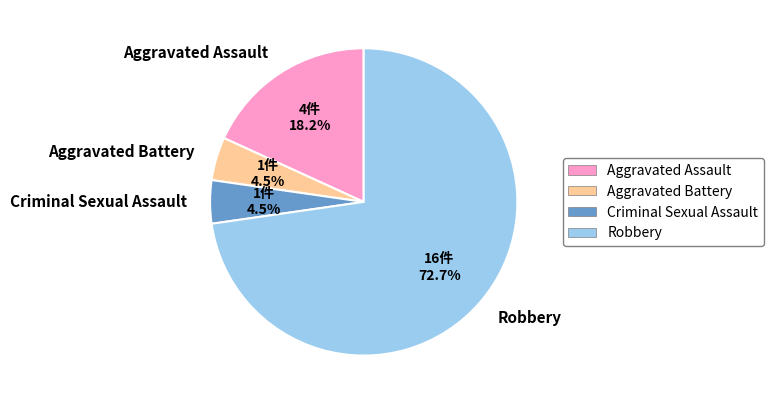

Combined, what portion of the pie is Aggravated Assault and Criminal Sexual Assault?

22.7%